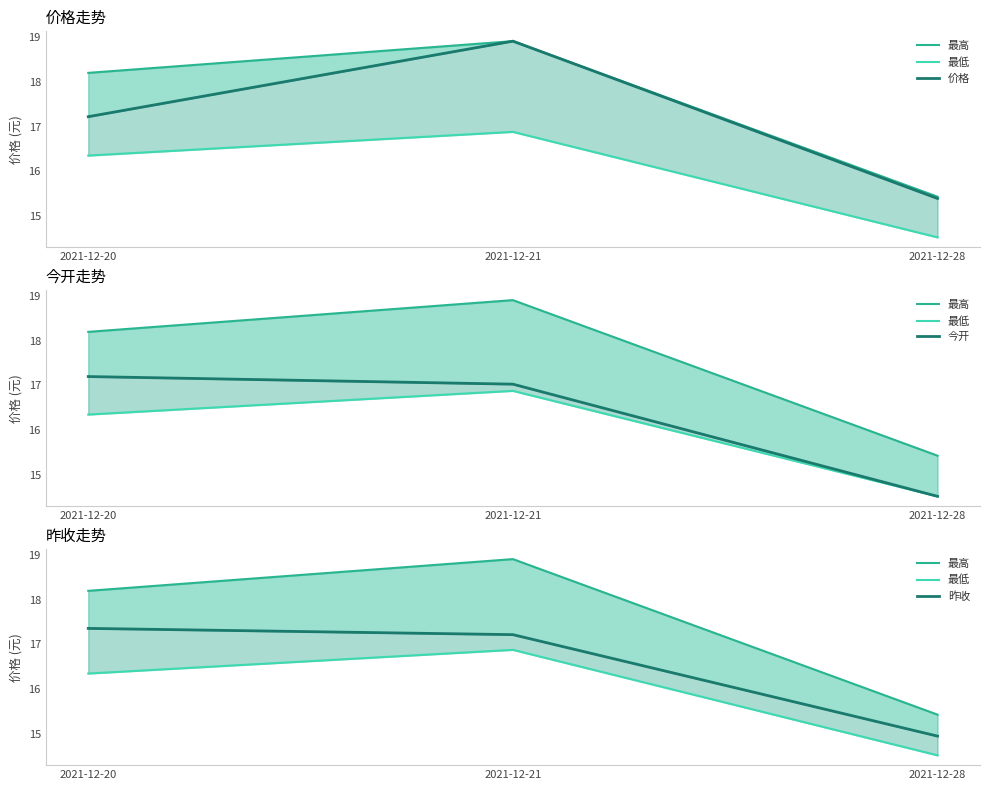

Count the number of data series in this chart.

5